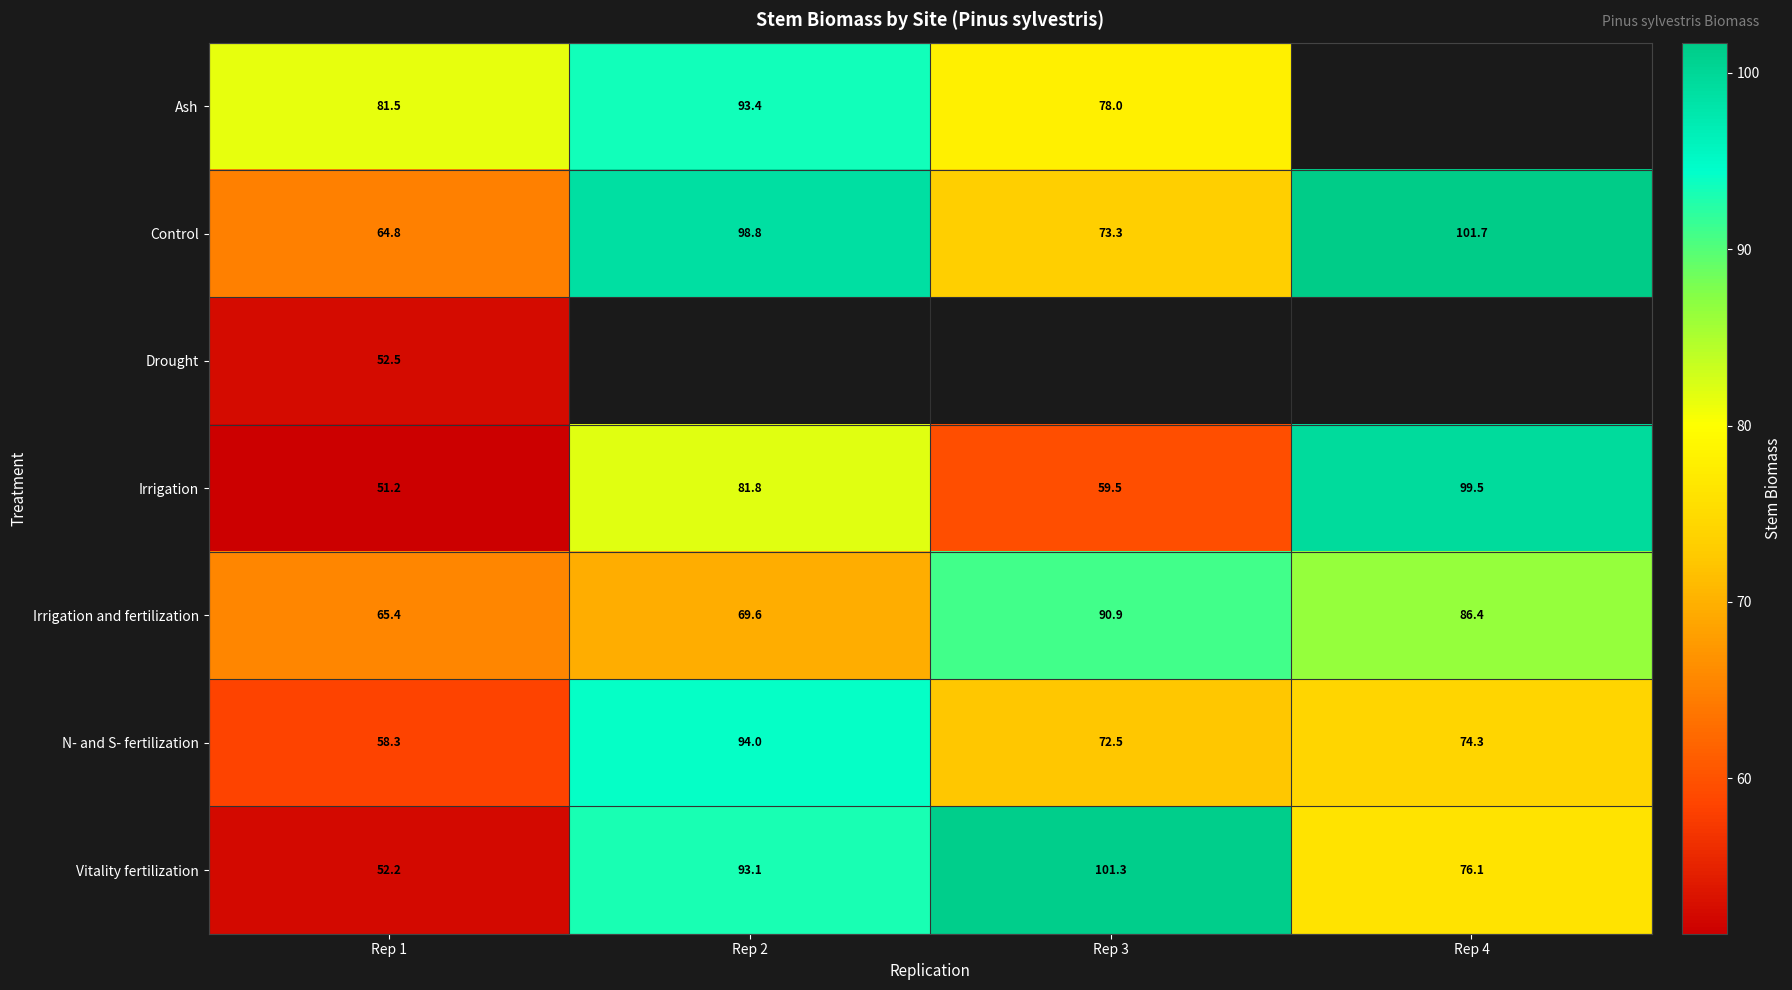

What is the difference between the maximum and second lowest values in the Irrigation series?

40.0